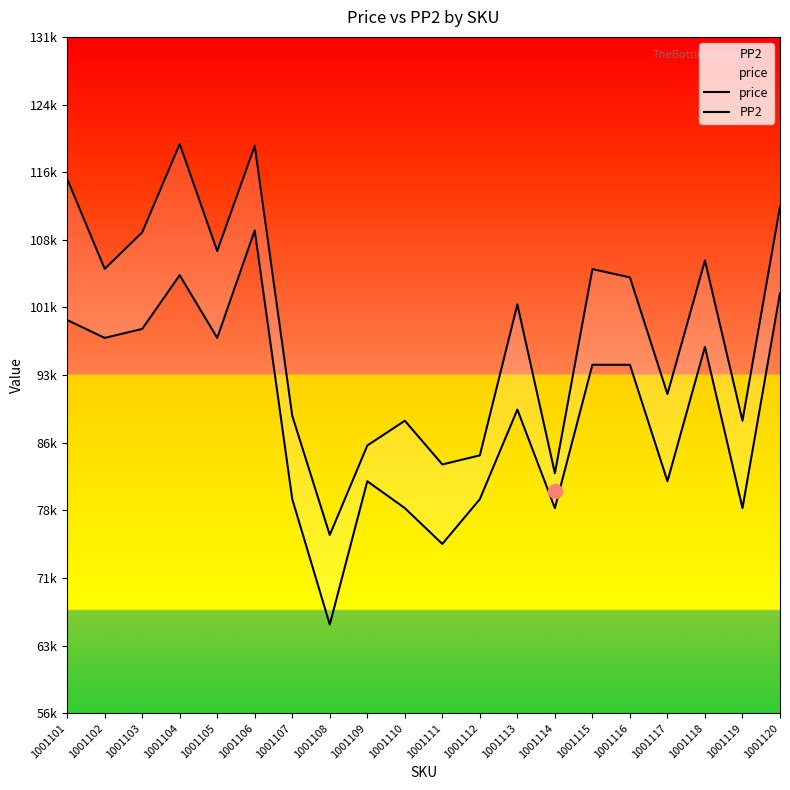

What is the difference between the second highest and second lowest values in the price series?

36553